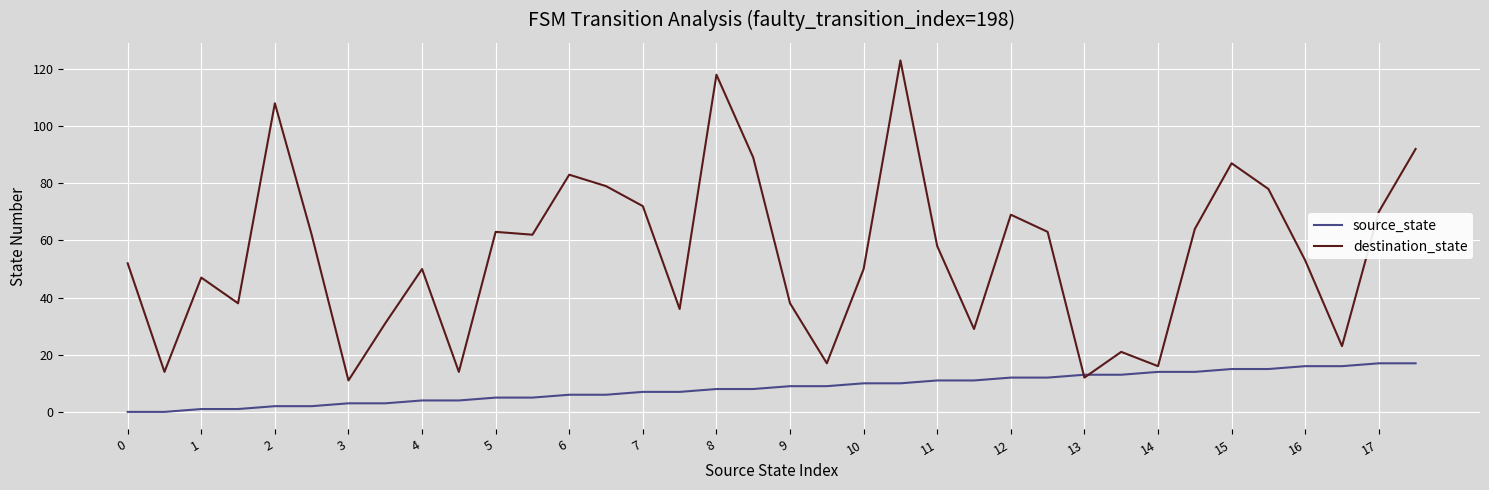

How many values in the source_state series are below 9?

18